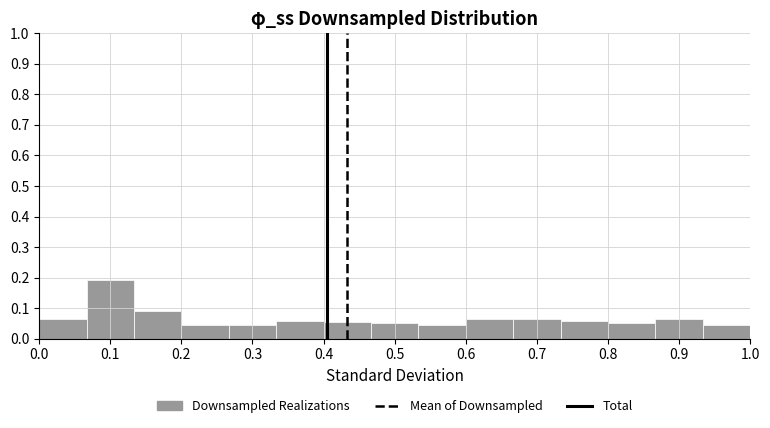

Reading left to right, transcribe this chart: for each bar, give the range it covers on the x-axis and its height. Neither the bar edges nor the heights are printed on the chart, so give them approximately, as read against the axes.

0.00 to 0.07: 0.06
0.07 to 0.13: 0.19
0.13 to 0.20: 0.09
0.20 to 0.27: 0.05
0.27 to 0.33: 0.05
0.33 to 0.40: 0.06
0.40 to 0.47: 0.06
0.47 to 0.53: 0.05
0.53 to 0.60: 0.05
0.60 to 0.67: 0.06
0.67 to 0.73: 0.06
0.73 to 0.80: 0.06
0.80 to 0.87: 0.05
0.87 to 0.93: 0.06
0.93 to 1.00: 0.05